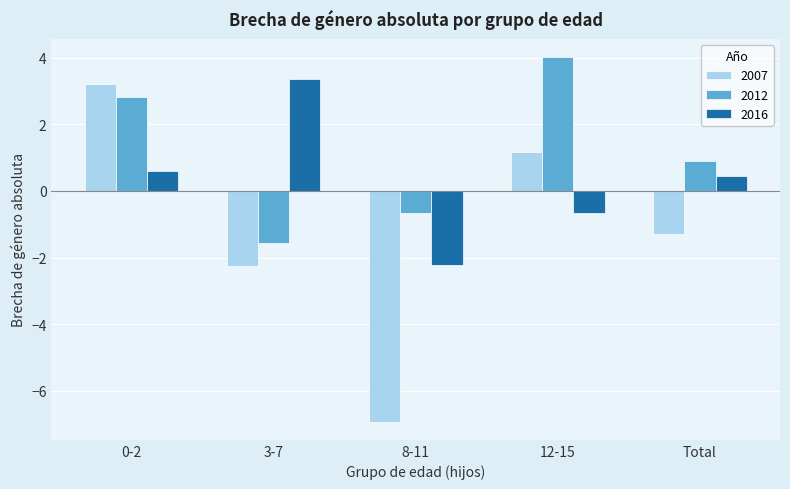

What is the total value across all series at 3-7?

-0.5